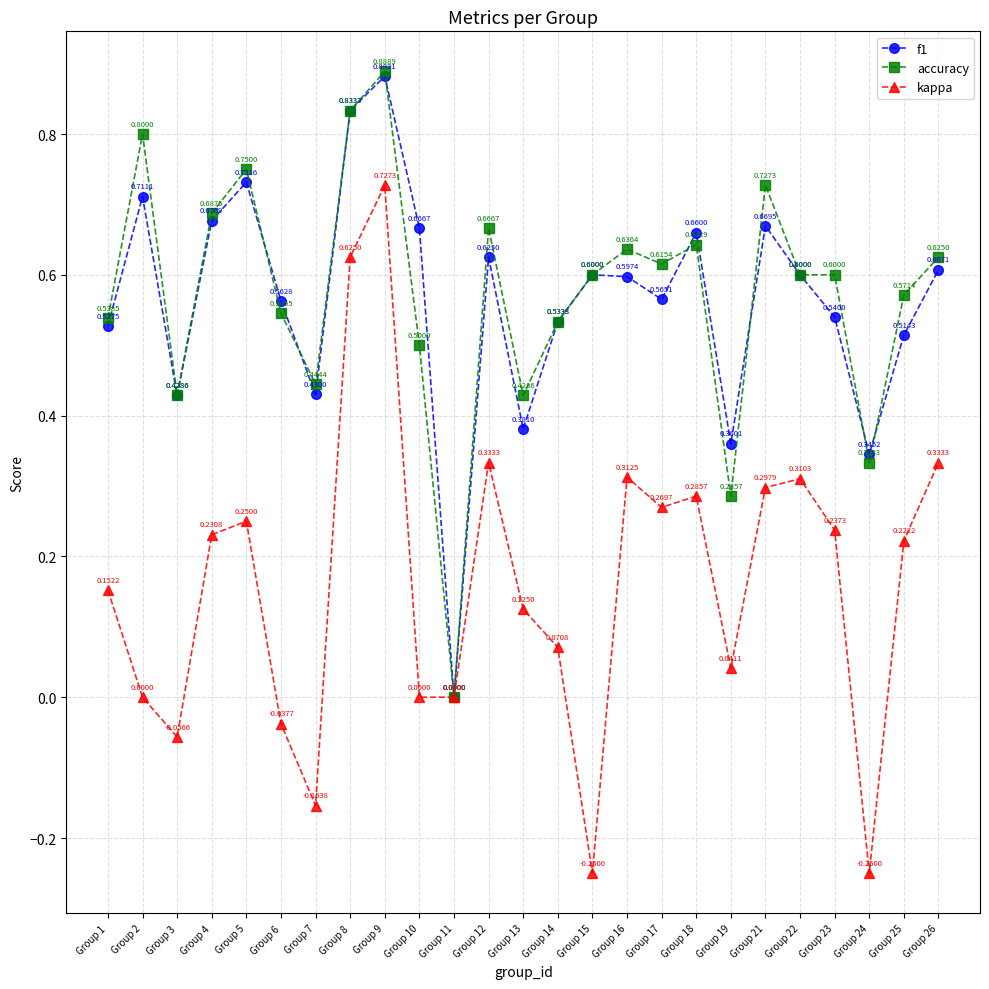

Rank the series by their maximum value, from lowest to highest.

kappa, f1, accuracy